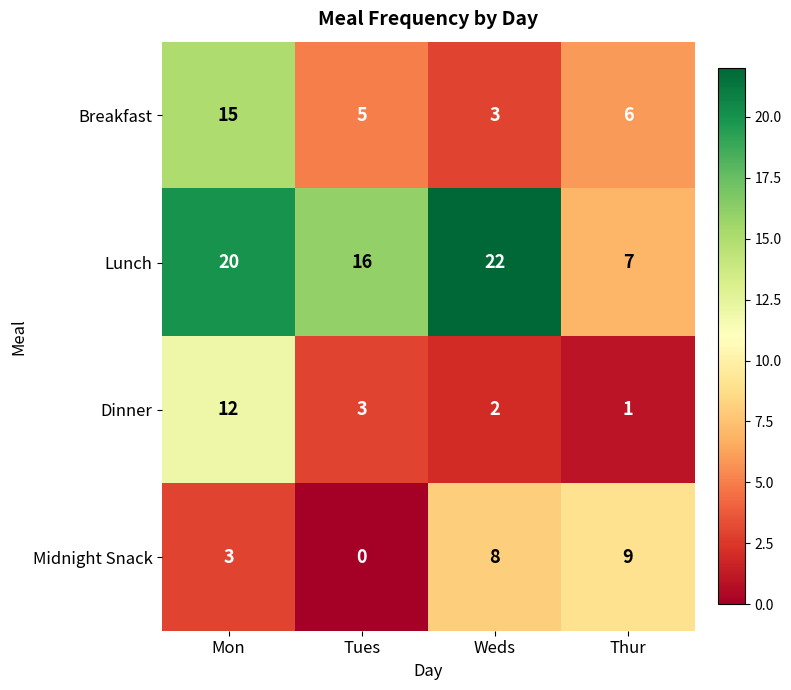

How many distinct data groups are displayed?

4